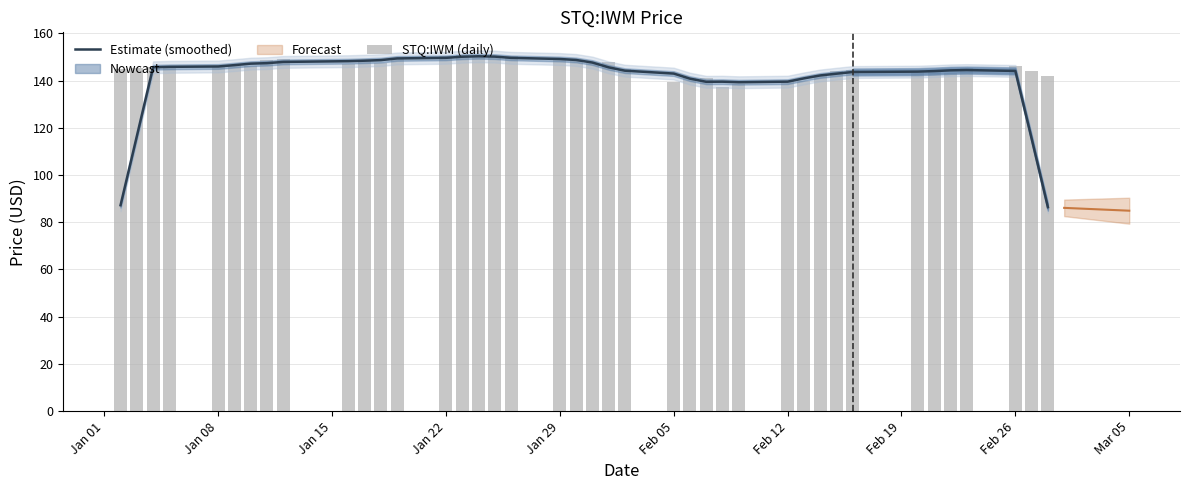

Does the chart contain any negative values?

No